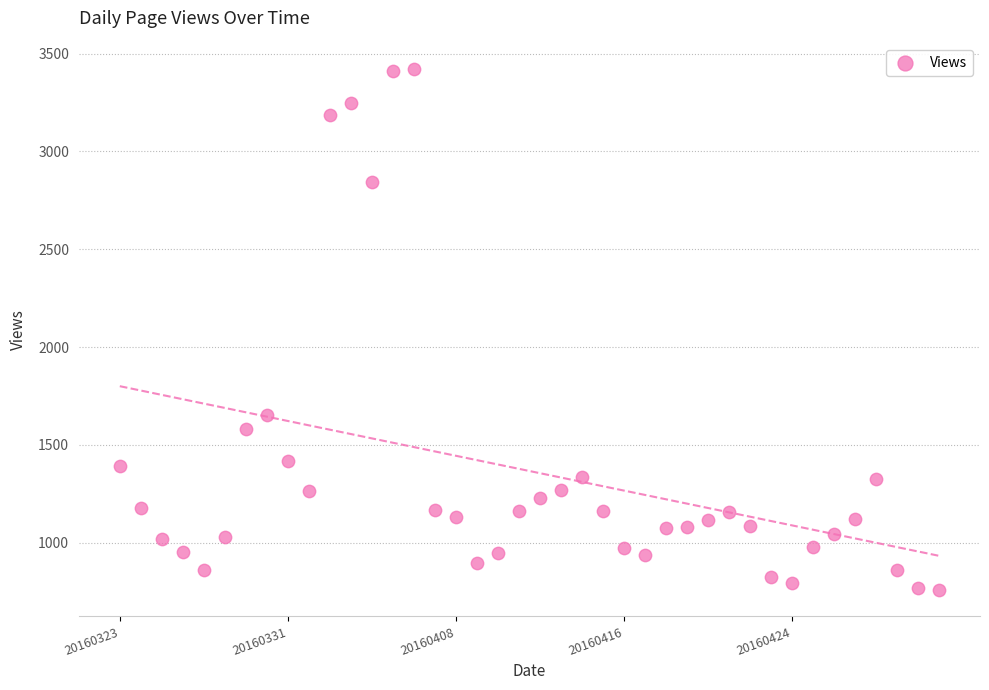

What Y value in the scatter plot is closest to 2088?

1653